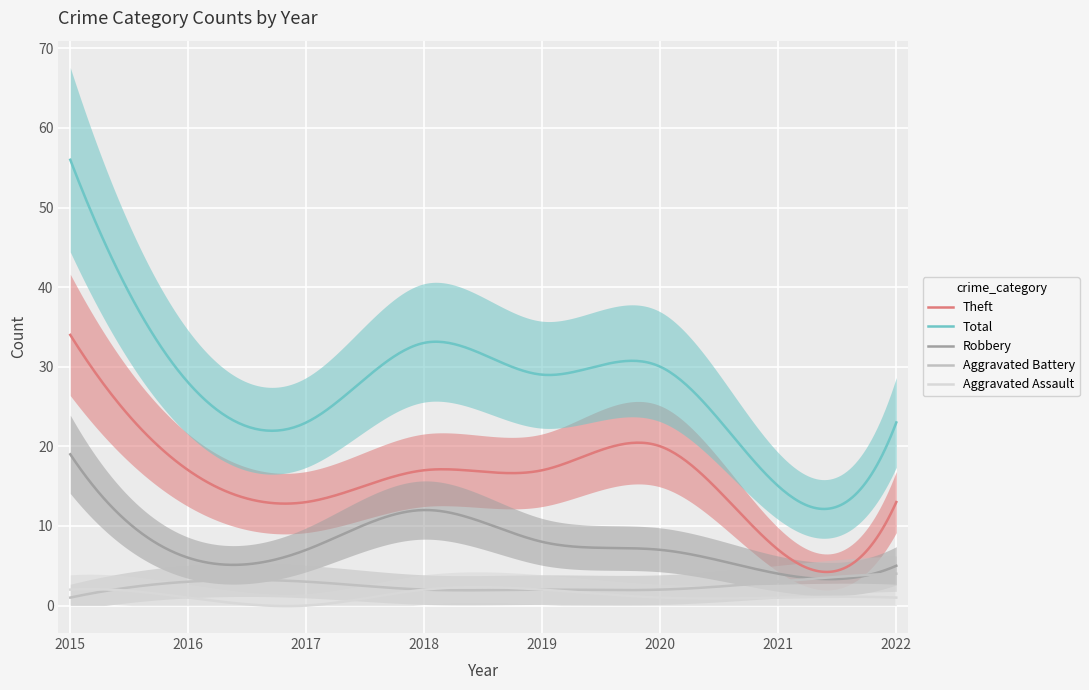

What is the average value of the Aggravated Assault series?

1.2